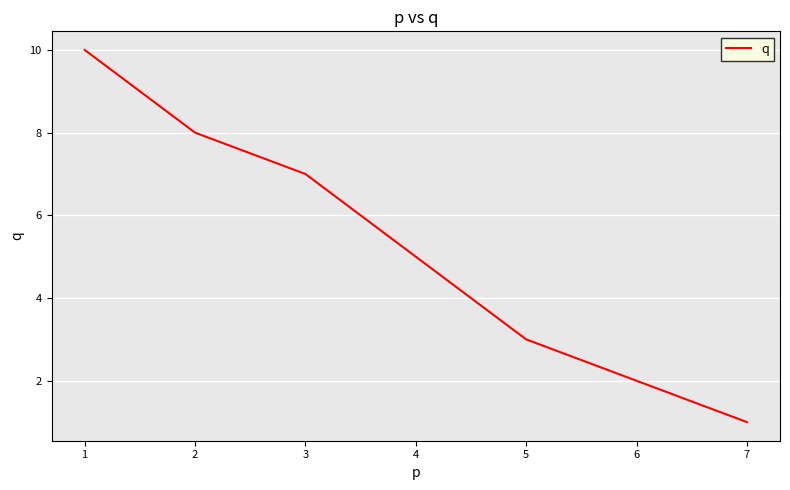

List the labels in order of value, smallest first.

7, 6, 5, 4, 3, 2, 1